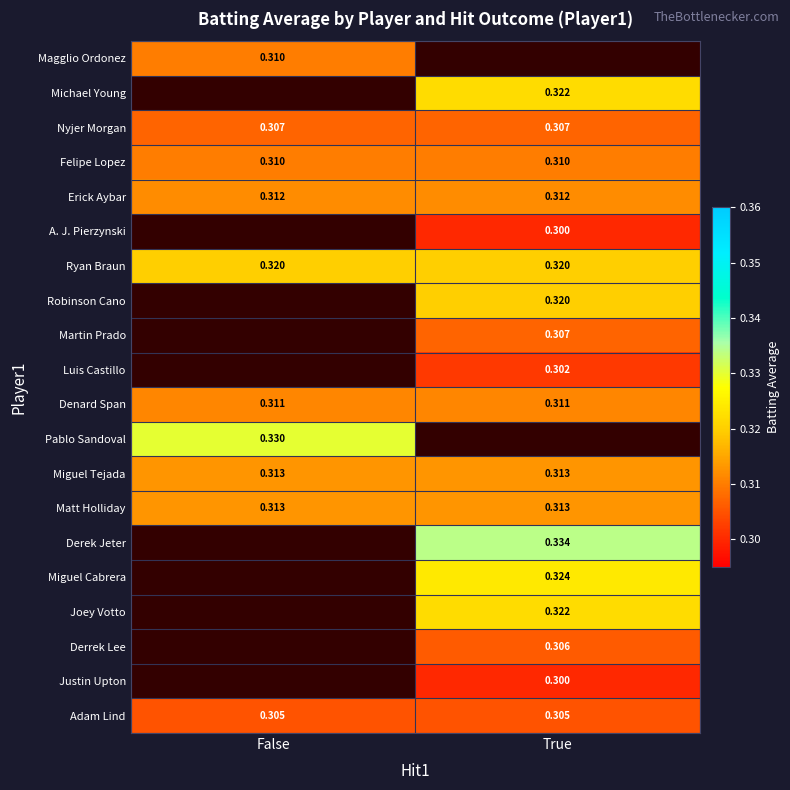

Is the value of Magglio Ordonez at False greater than the value of Matt Holliday at True?

No